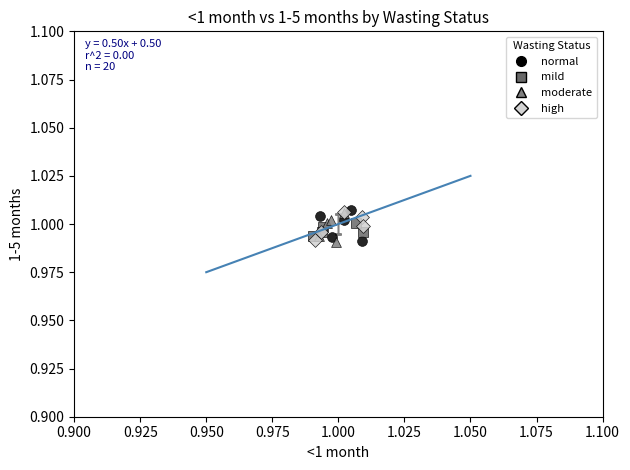

What are all the series names shown in the legend?

normal, mild, moderate, high